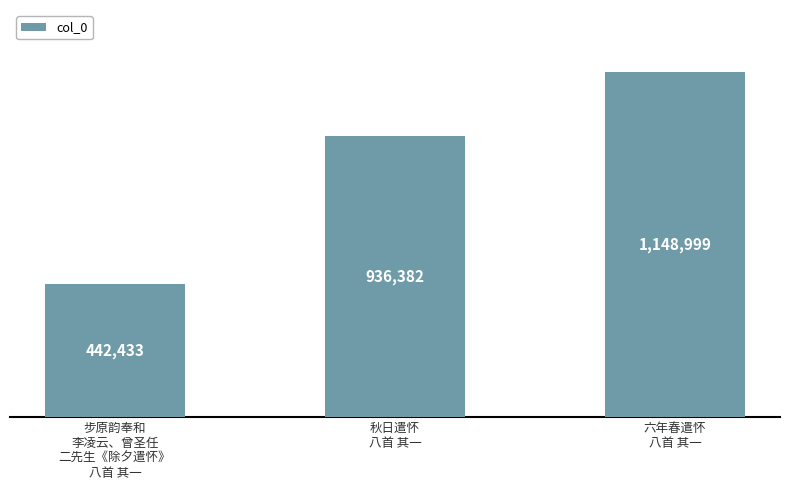

List the labels in order of value, largest first.

六年春遣怀
八首 其一, 秋日遣怀
八首 其一, 步原韵奉和
李凌云、曾圣任
二先生《除夕遣怀》
八首 其一